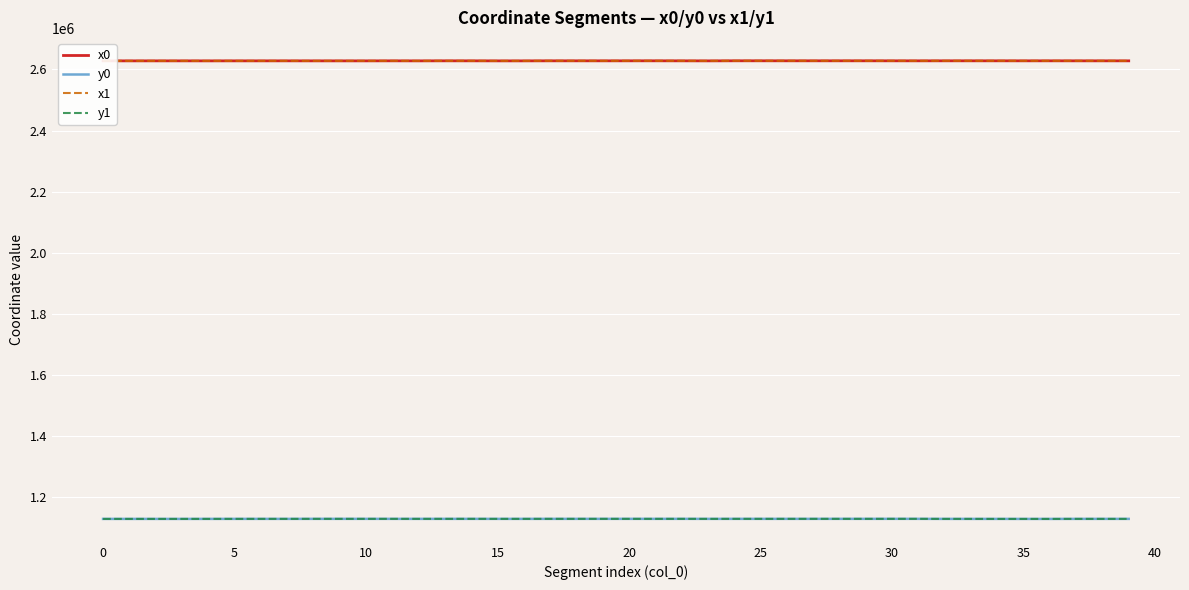

At how many categories does at least one series exceed 1821364?

40